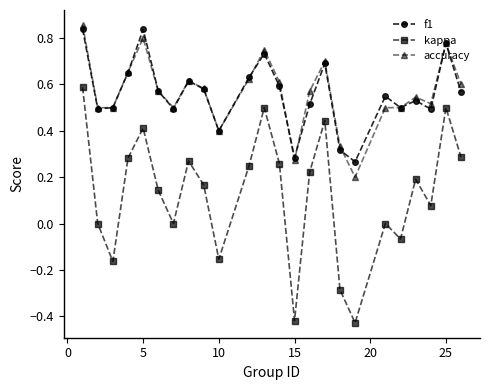

How many lines are shown in the chart?

3